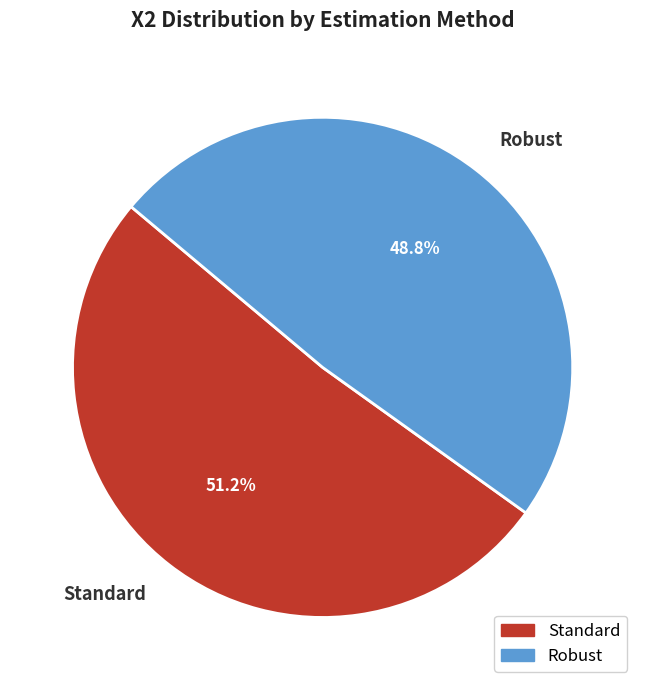

Approximately how many times larger is the value at Robust compared to Standard?

1.0